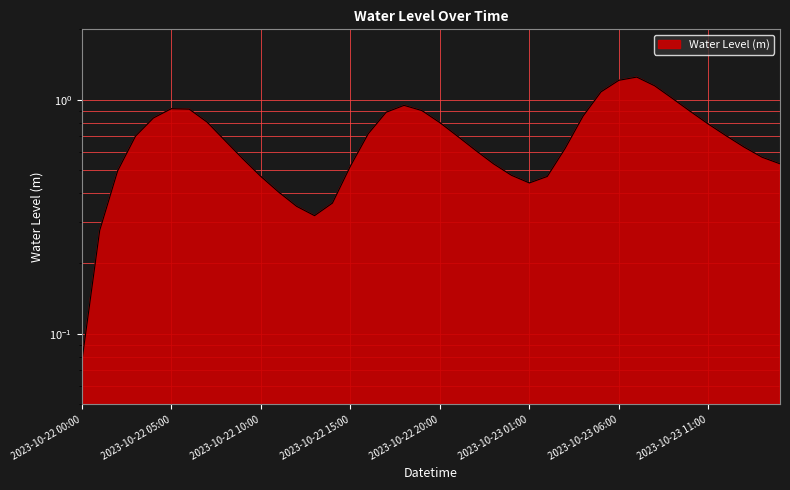

Reading right to left, extract all data points from this chart.

2023-10-23 15:00=0.5	2023-10-23 14:00=0.6	2023-10-23 13:00=0.6	2023-10-23 12:00=0.7	2023-10-23 11:00=0.8	2023-10-23 10:00=0.9	2023-10-23 09:00=1.0	2023-10-23 08:00=1.1	2023-10-23 07:00=1.3	2023-10-23 06:00=1.2	2023-10-23 05:00=1.1	2023-10-23 04:00=0.9	2023-10-23 03:00=0.6	2023-10-23 02:00=0.5	2023-10-23 01:00=0.4	2023-10-23 00:00=0.5	2023-10-22 23:00=0.5	2023-10-22 22:00=0.6	2023-10-22 21:00=0.7	2023-10-22 20:00=0.8	2023-10-22 19:00=0.9	2023-10-22 18:00=0.9	2023-10-22 17:00=0.9	2023-10-22 16:00=0.7	2023-10-22 15:00=0.5	2023-10-22 14:00=0.4	2023-10-22 13:00=0.3	2023-10-22 12:00=0.4	2023-10-22 11:00=0.4	2023-10-22 10:00=0.5	2023-10-22 09:00=0.6	2023-10-22 08:00=0.7	2023-10-22 07:00=0.8	2023-10-22 06:00=0.9	2023-10-22 05:00=0.9	2023-10-22 04:00=0.8	2023-10-22 03:00=0.7	2023-10-22 02:00=0.5	2023-10-22 01:00=0.3	2023-10-22 00:00=0.1